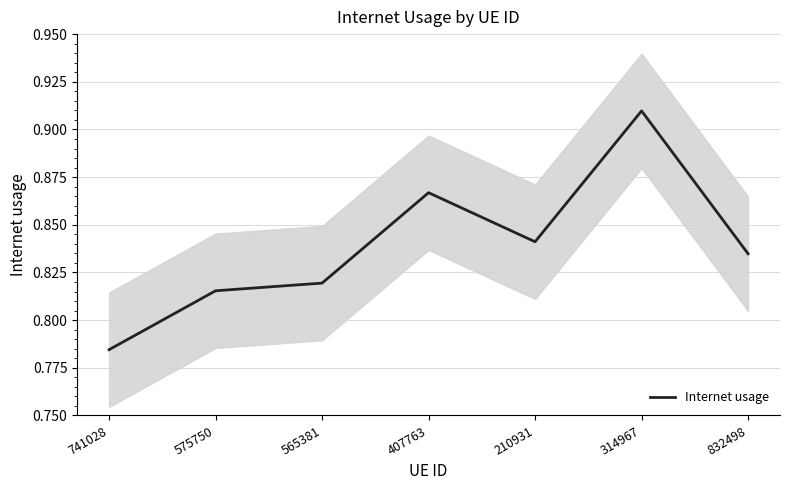

At which category does the data reach its first local peak?

407763